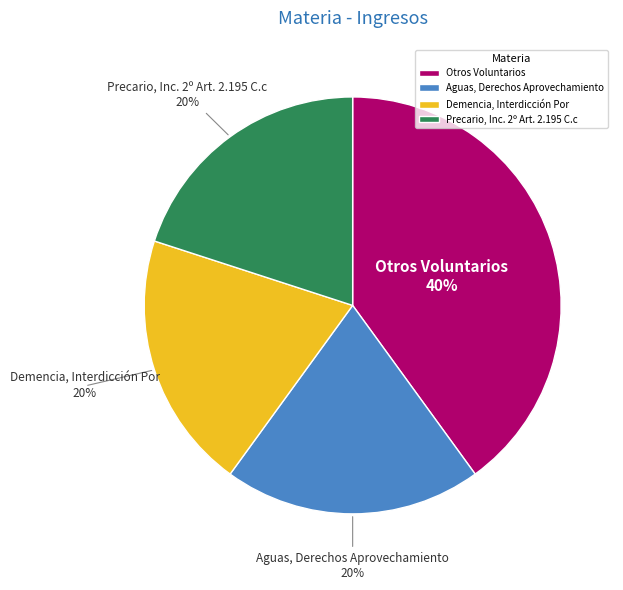

What is the largest slice in the pie chart?

Otros Voluntarios